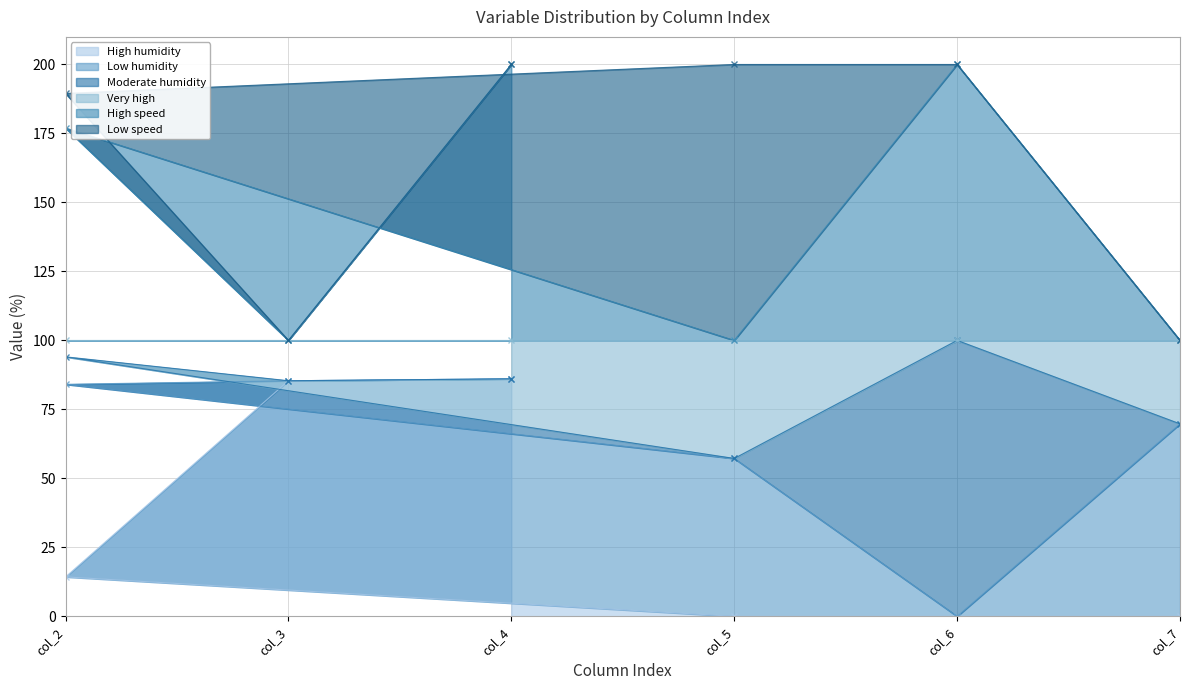

True or false: High humidity has a value of 52.7 at col_6.

False